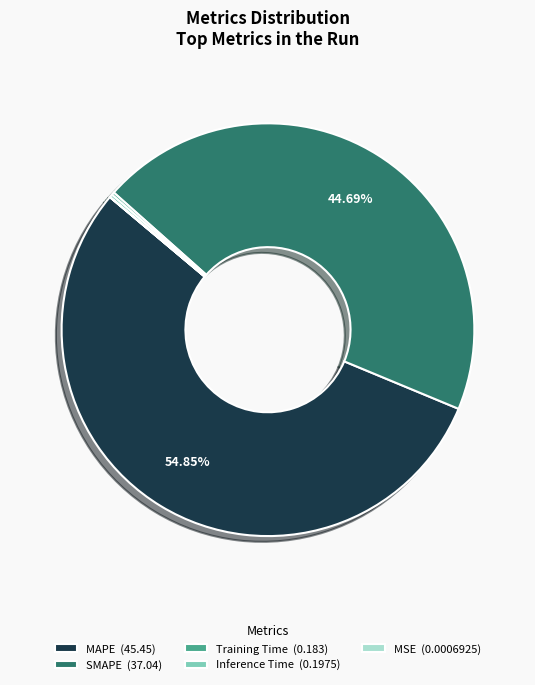

Does any single category account for the majority?

Yes